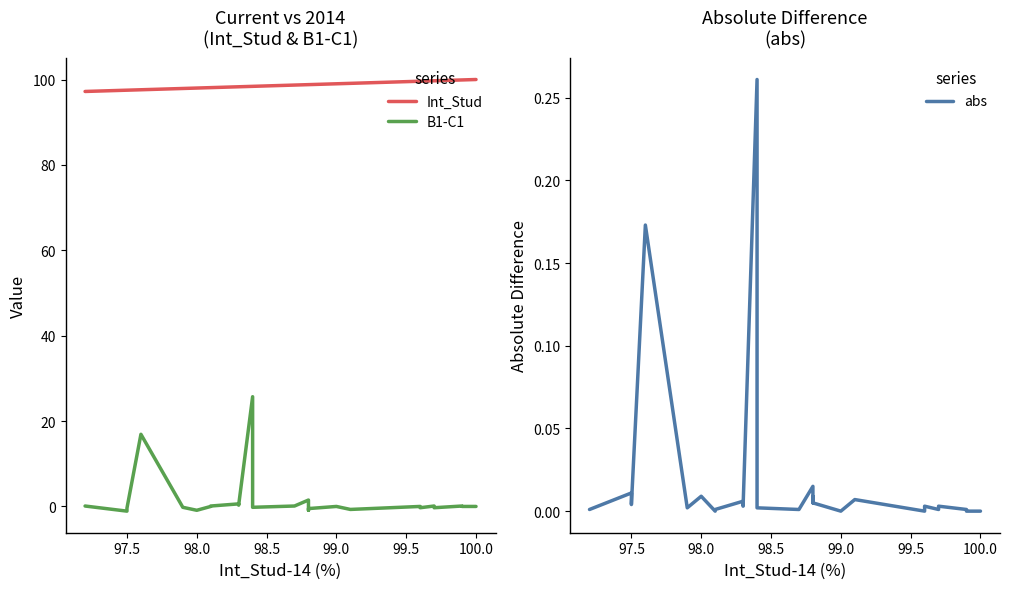

At 100.0, list the series in order from largest to smallest.

Int_Stud, B1-C1, abs